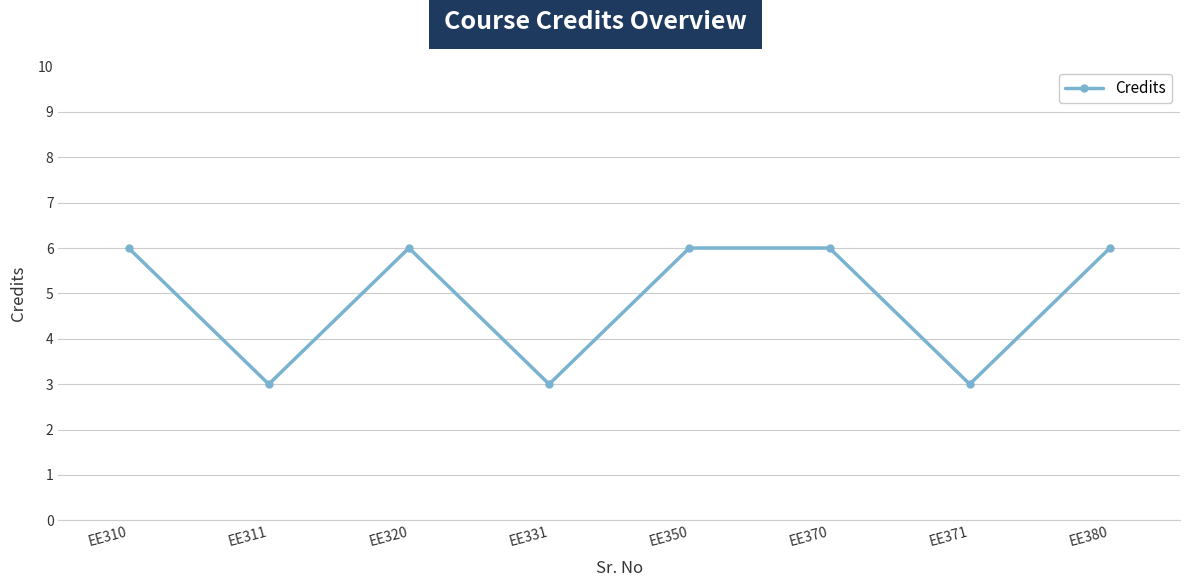

What is the greatest value displayed?

6